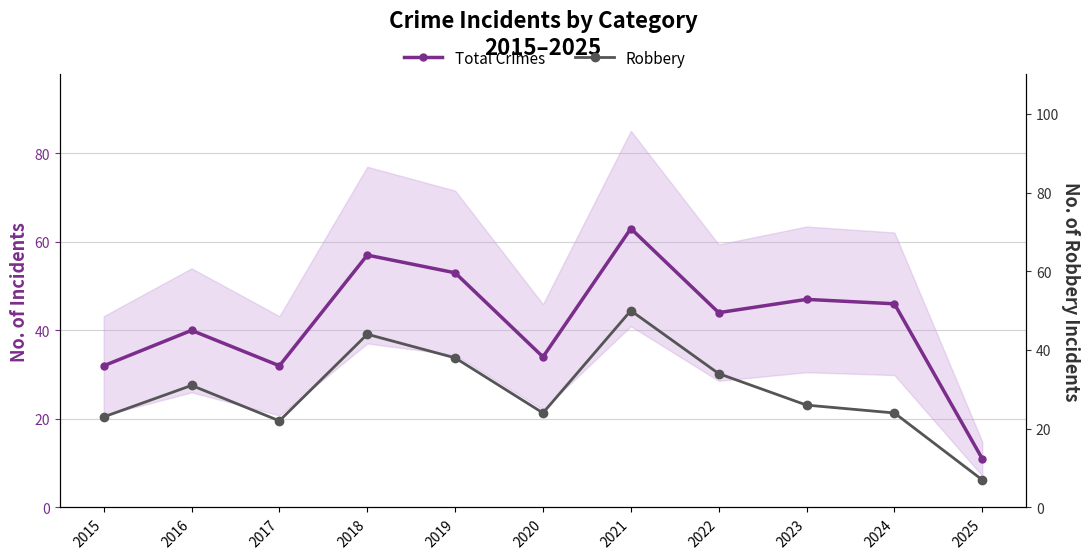

What is the minimum value shown in the chart?

7